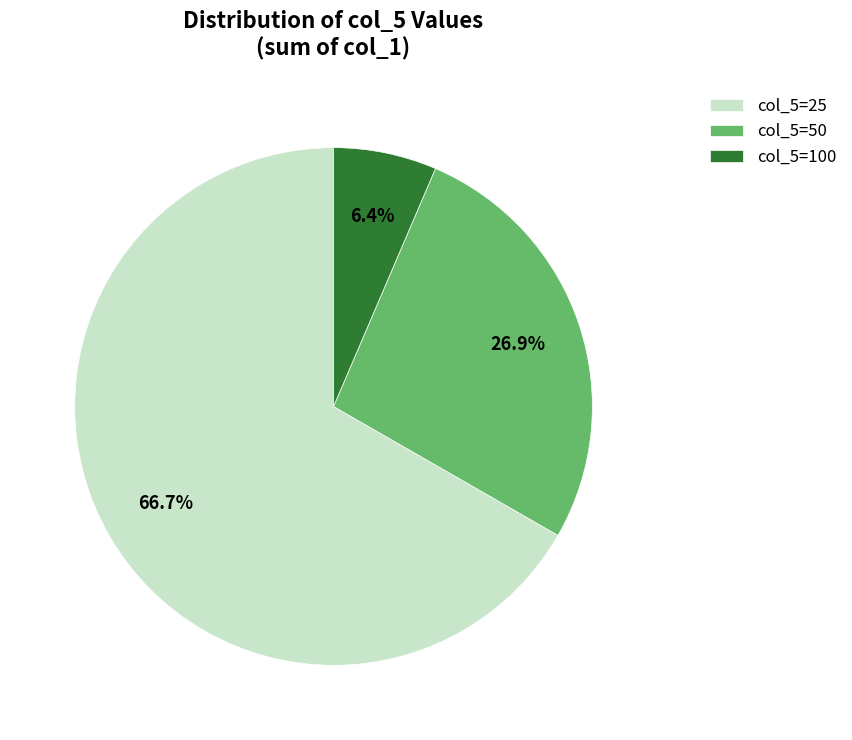

What is the largest slice in the pie chart?

col_5=25